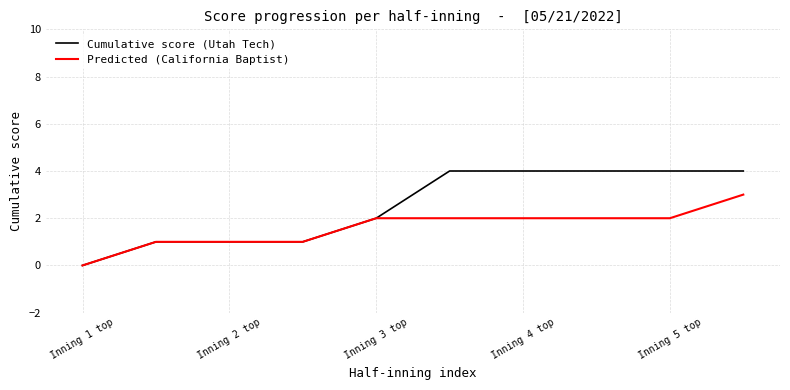

What is the greatest value displayed?

4